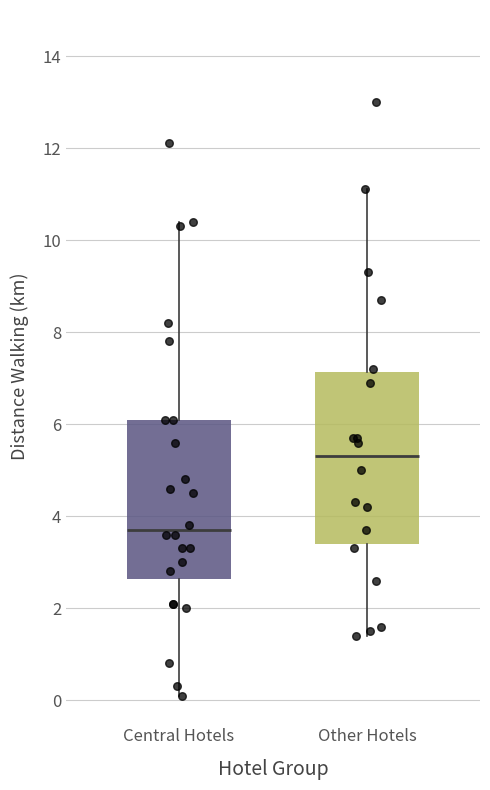

Reading left to right, transcribe this box plot: for each box, give where its median line is, the range the box spans, and where its two whiskers end, as read against the y-axis. The values are not printed on the chart, so give them approximately, as read against the axis.

Central Hotels: median 3.8, box 2.6 to 6.2, whiskers 0.2 to 10.4
Other Hotels: median 5.4, box 3.4 to 7.2, whiskers 1.4 to 11.2